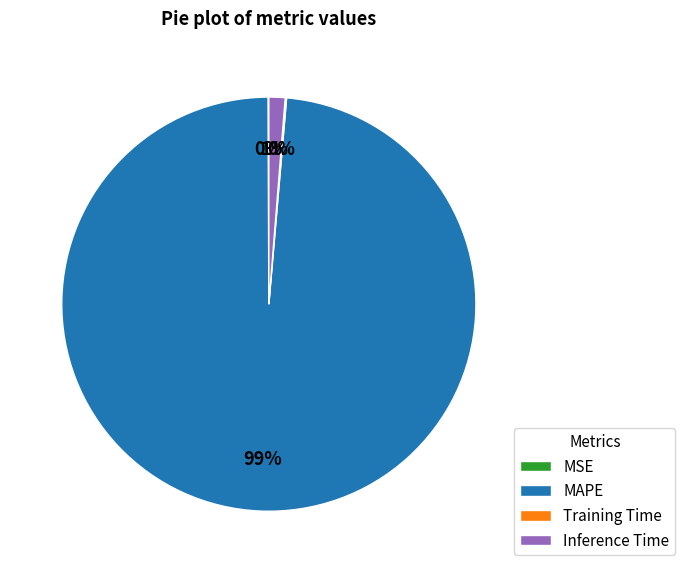

To the nearest percent, what percentage of the pie is MAPE?

99%